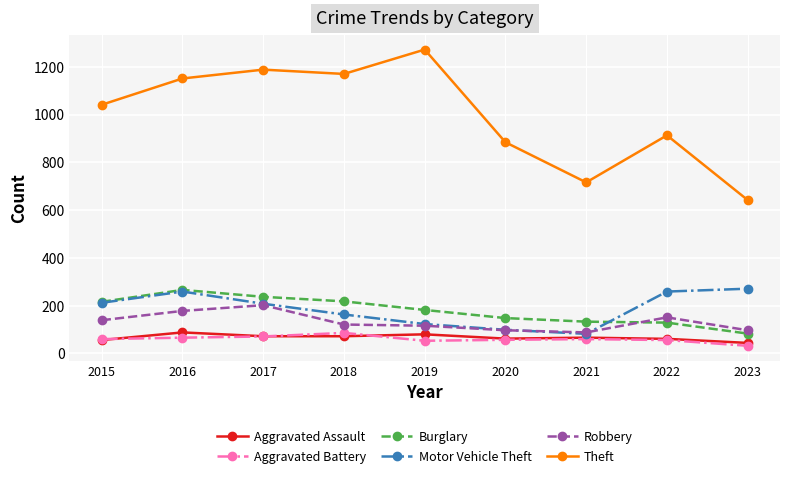

At how many categories does at least one series exceed 807?

7